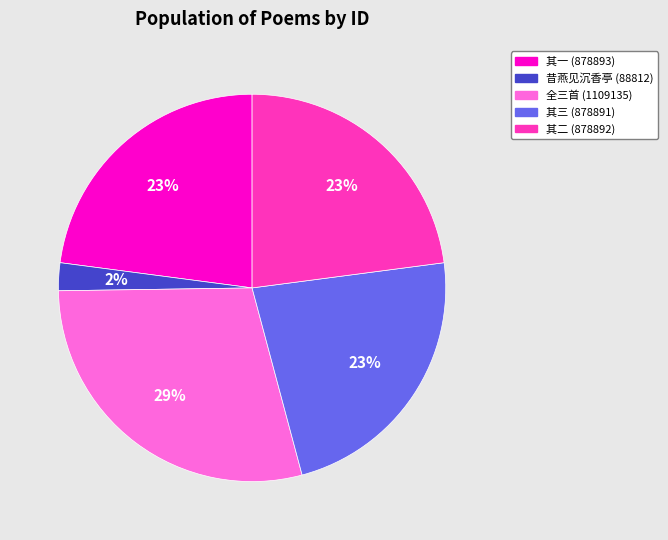

To the nearest percent, what is the average slice percentage?

20%